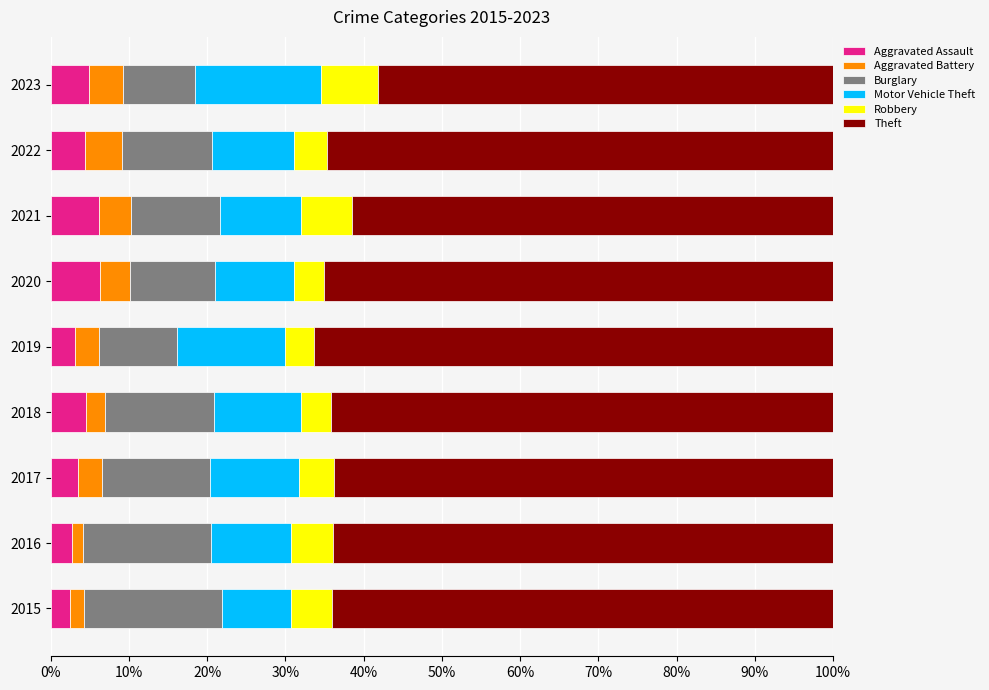

What is the minimum value for Aggravated Assault?

2.4